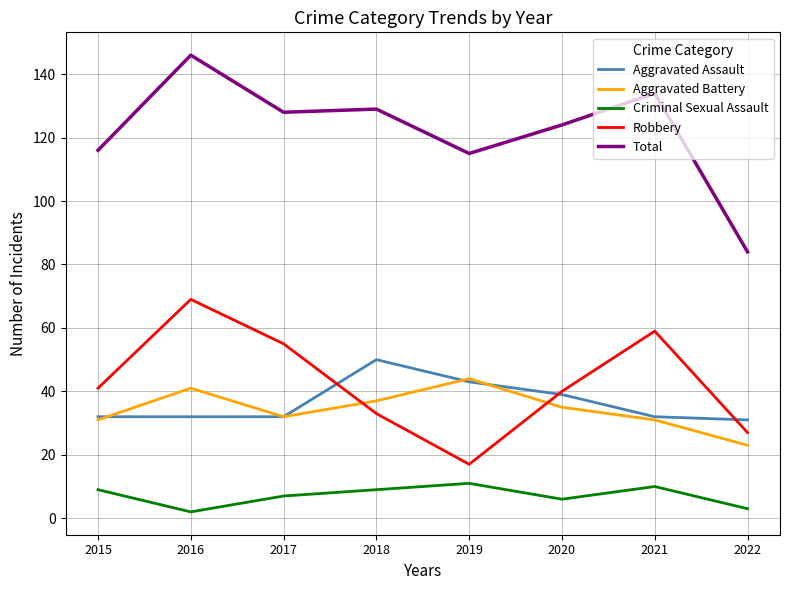

How many categories are shown in the chart?

8